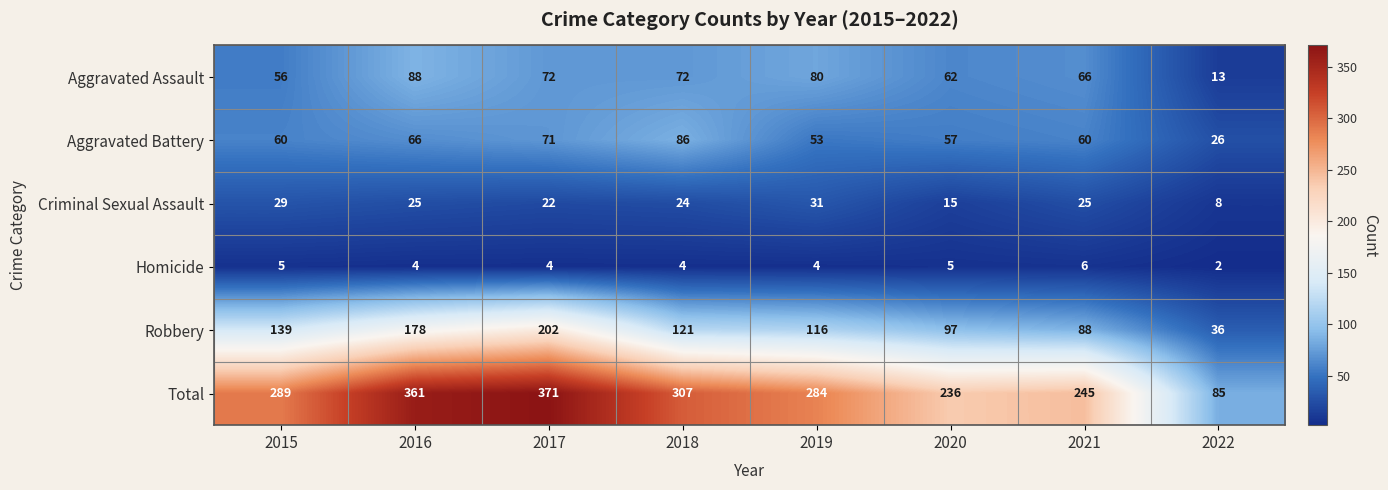

What is the spread (max minus min) of values at 2020?

231